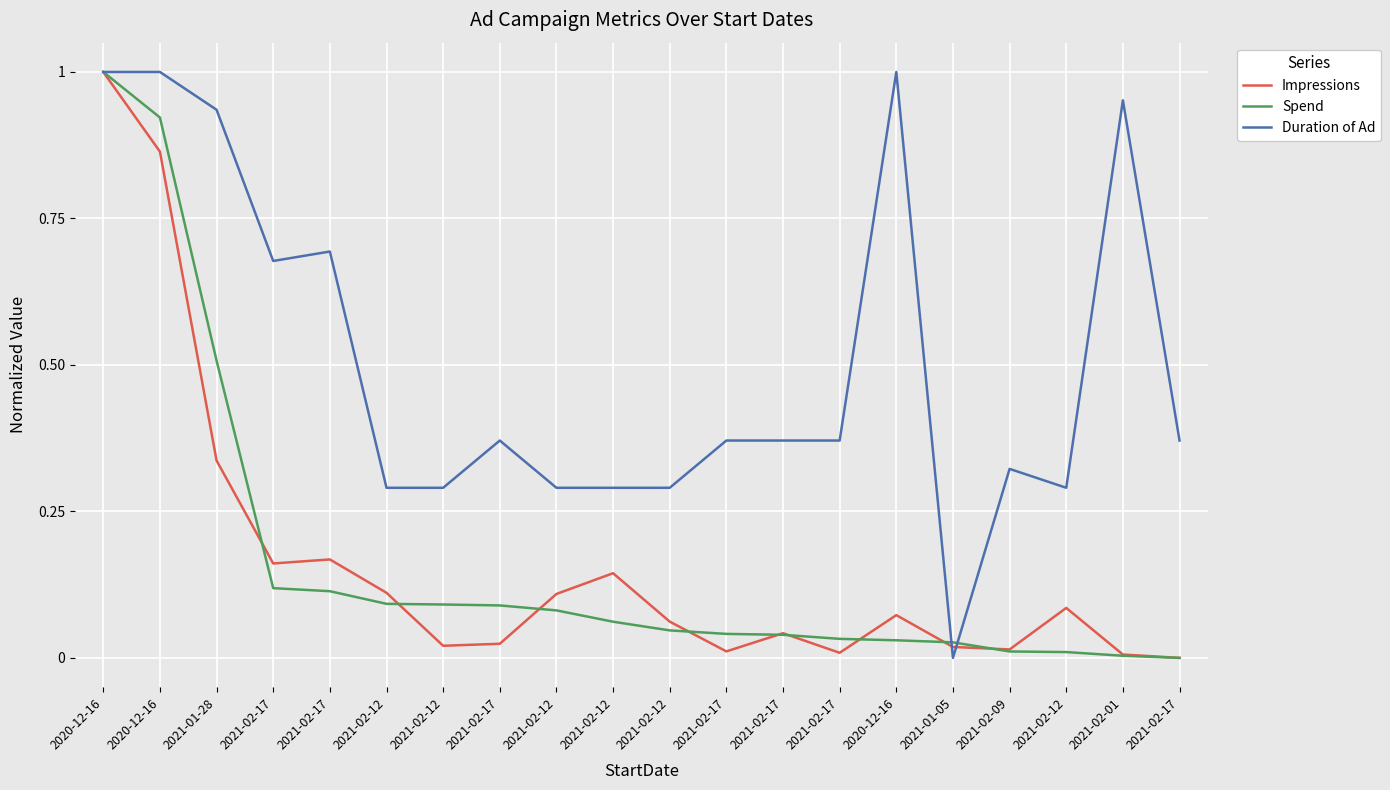

What are all the series names shown in the legend?

Impressions, Spend, Duration of Ad